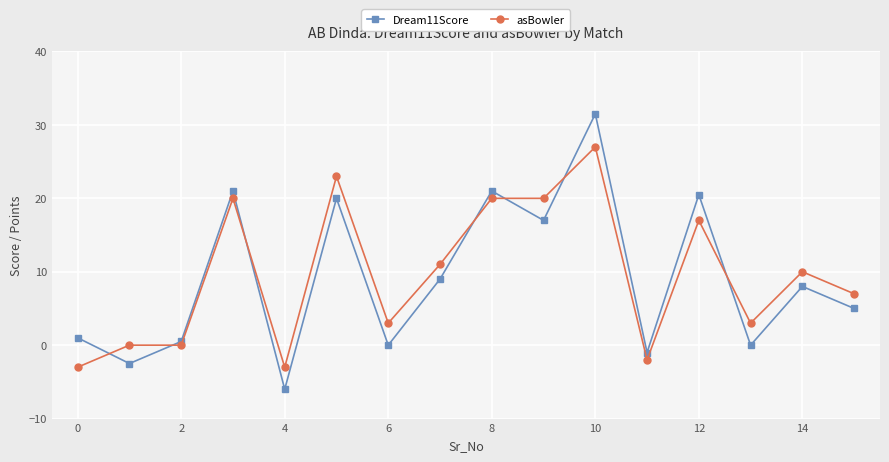

List the series in order of their peak value, lowest first.

asBowler, Dream11Score